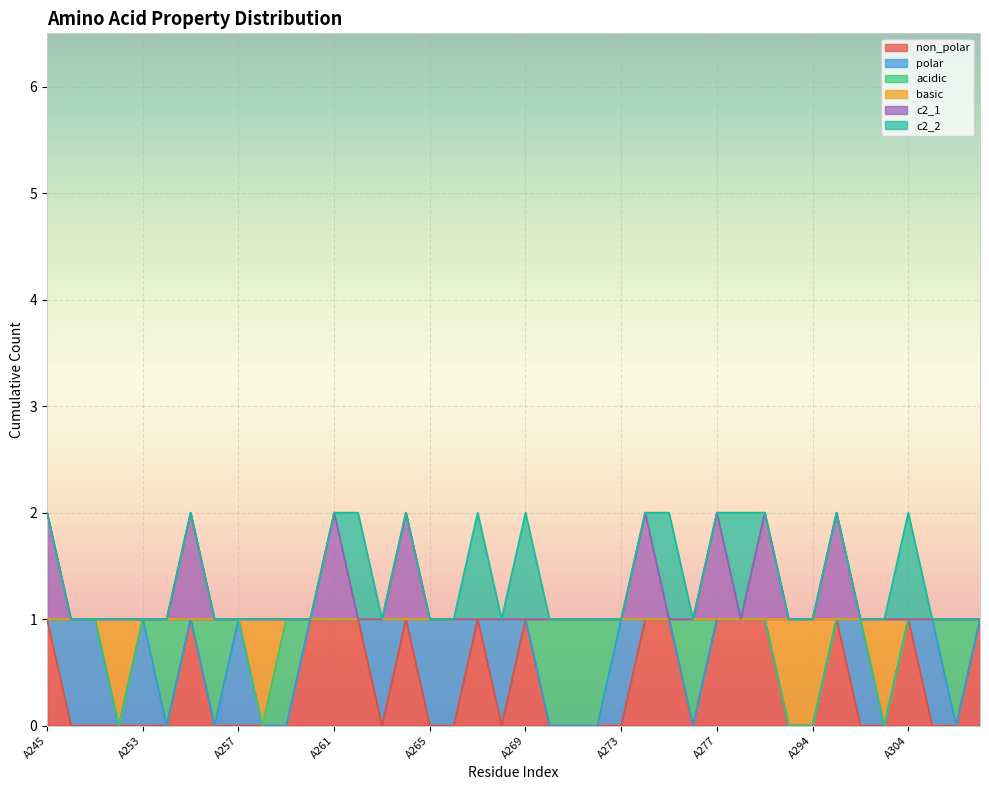

What is the spread (max minus min) of values at A245?

1